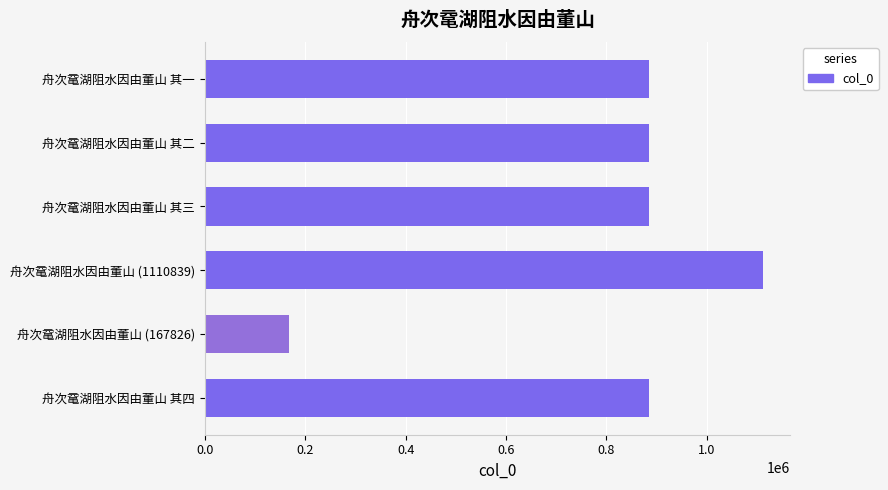

How many distinct data groups are displayed?

1